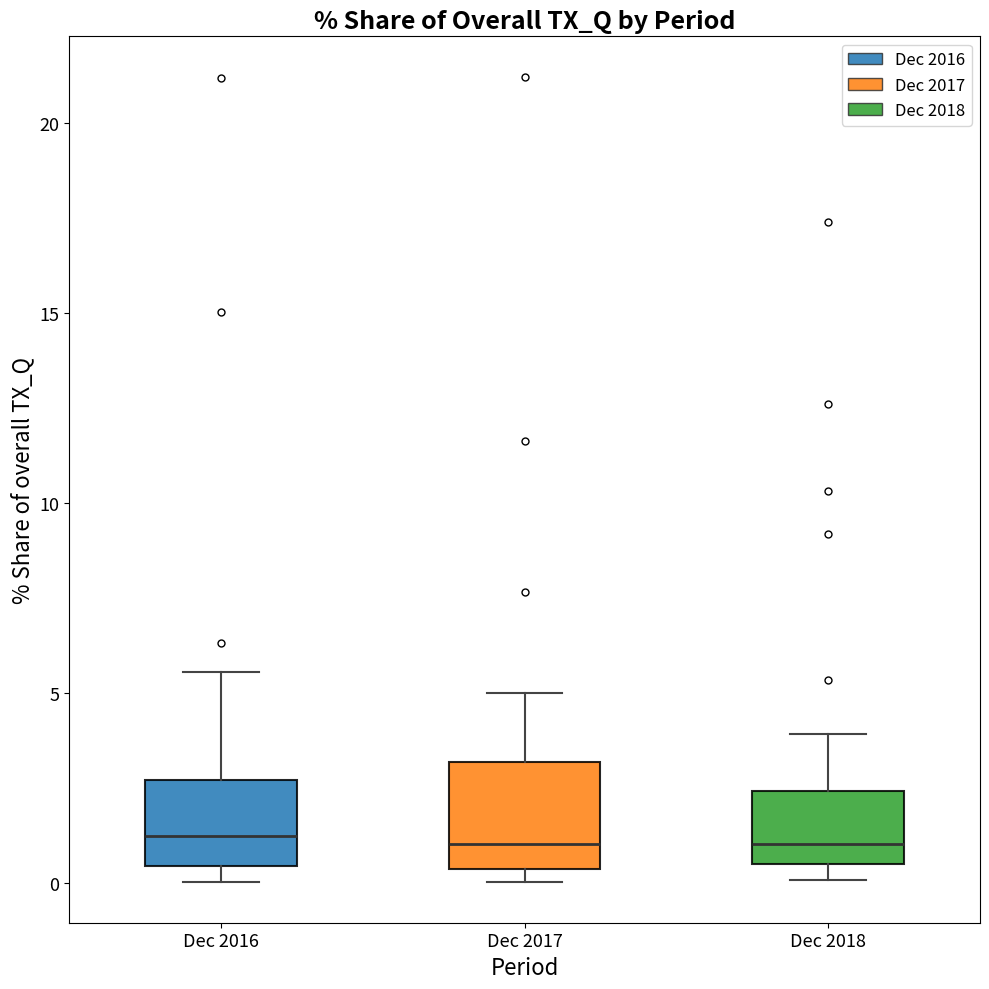

Reading left to right, transcribe this box plot: for each box, give where its median line is, the range the box spans, and where its two whiskers end, as read against the y-axis. The values are not printed on the chart, so give them approximately, as read against the axis.

Dec 2016: median 1.0, box 0.5 to 2.5, whiskers 0.0 to 5.5
Dec 2017: median 1.0, box 0.5 to 3.0, whiskers 0.0 to 5.0
Dec 2018: median 1.0, box 0.5 to 2.5, whiskers 0.0 to 4.0